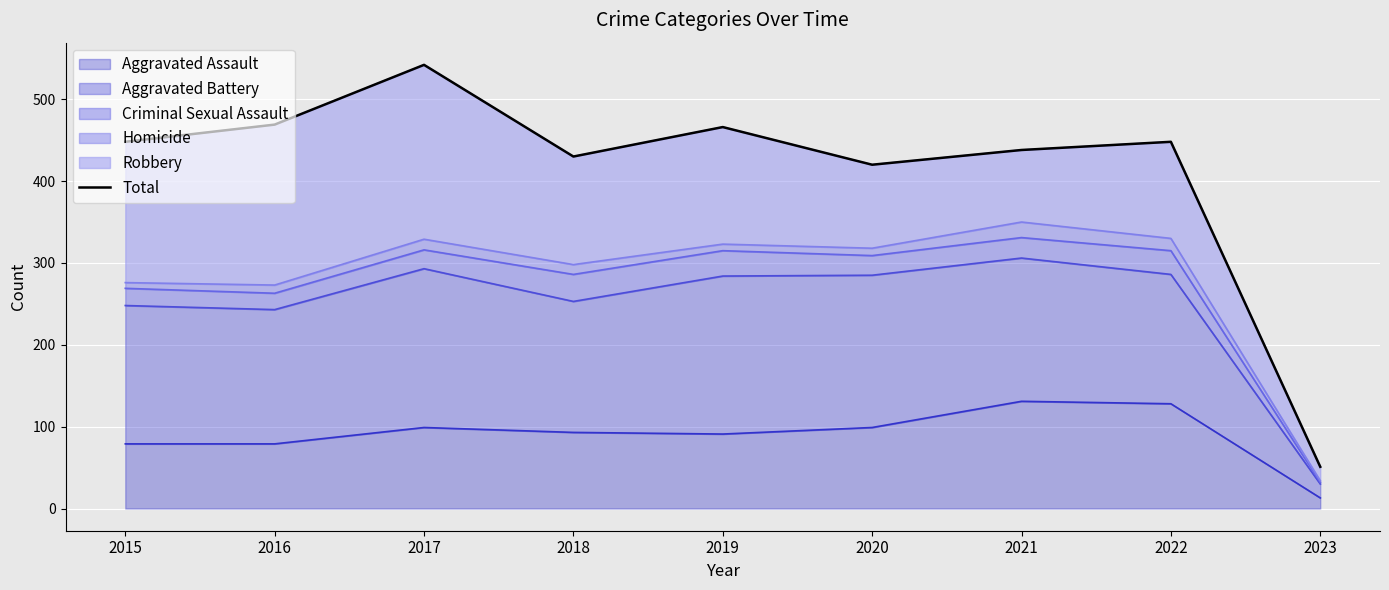

What is the minimum value shown in the chart?

51